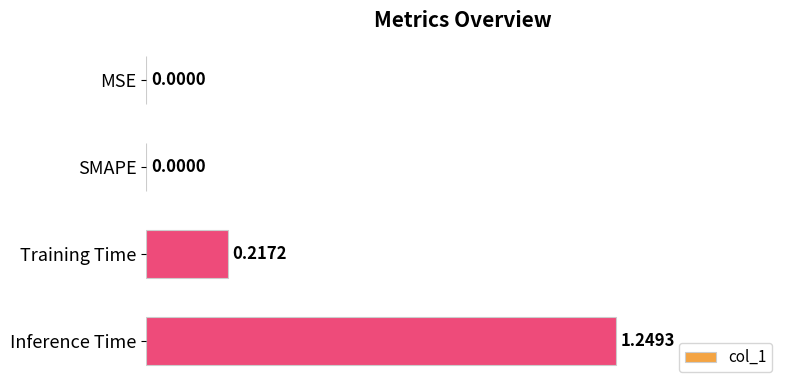

What is the sum of all values?

1.5